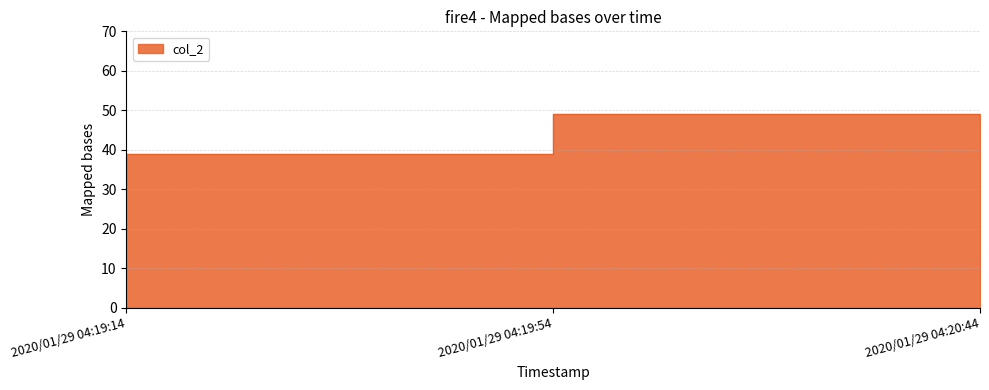

How many lines are shown in the chart?

1